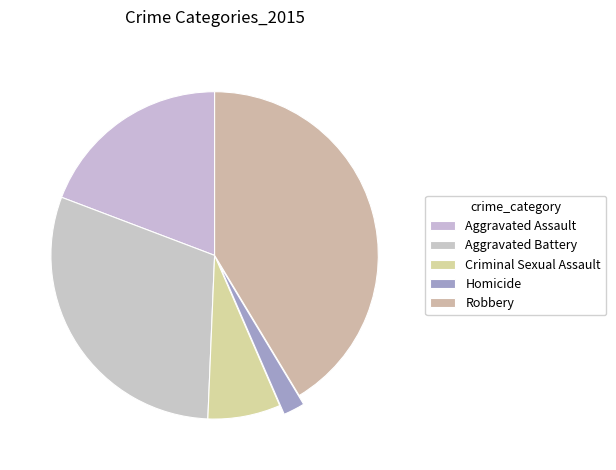

Is it true that Aggravated Battery is 43% of the pie?

False